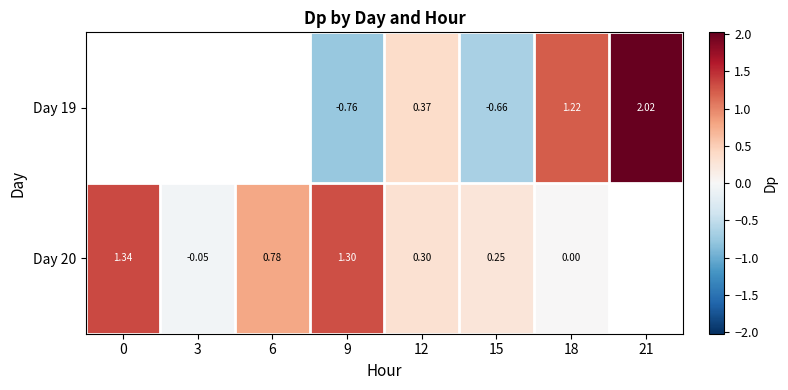

Is the value of Day 20 at 12 greater than the value of Day 19 at 18?

No